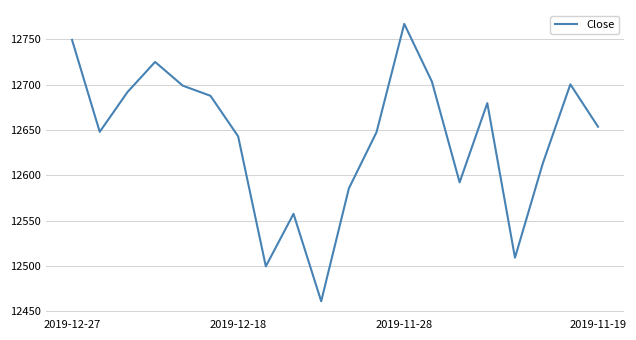

What is the sum of all values?

252813.5